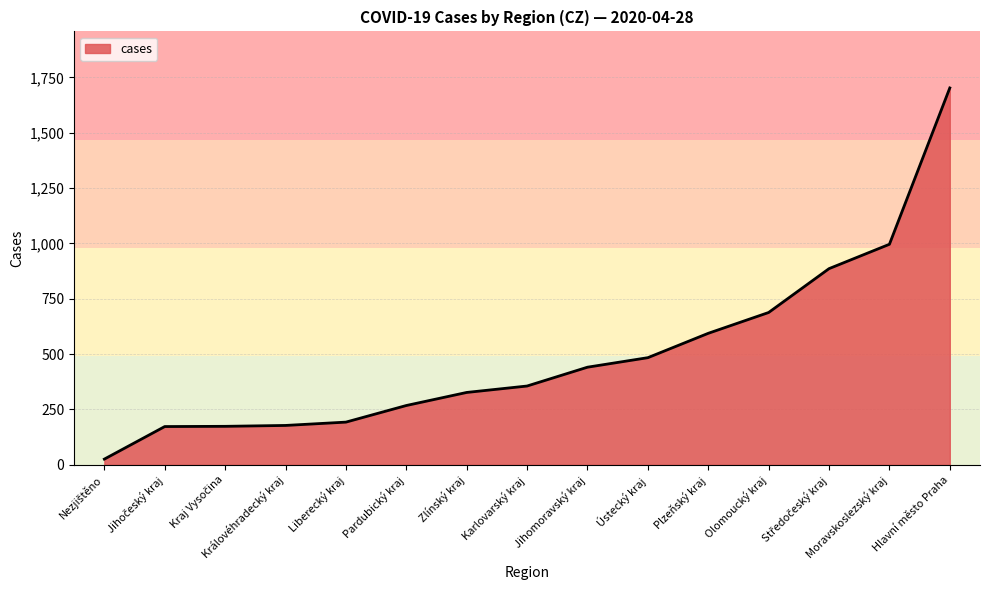

What is the average value?

499